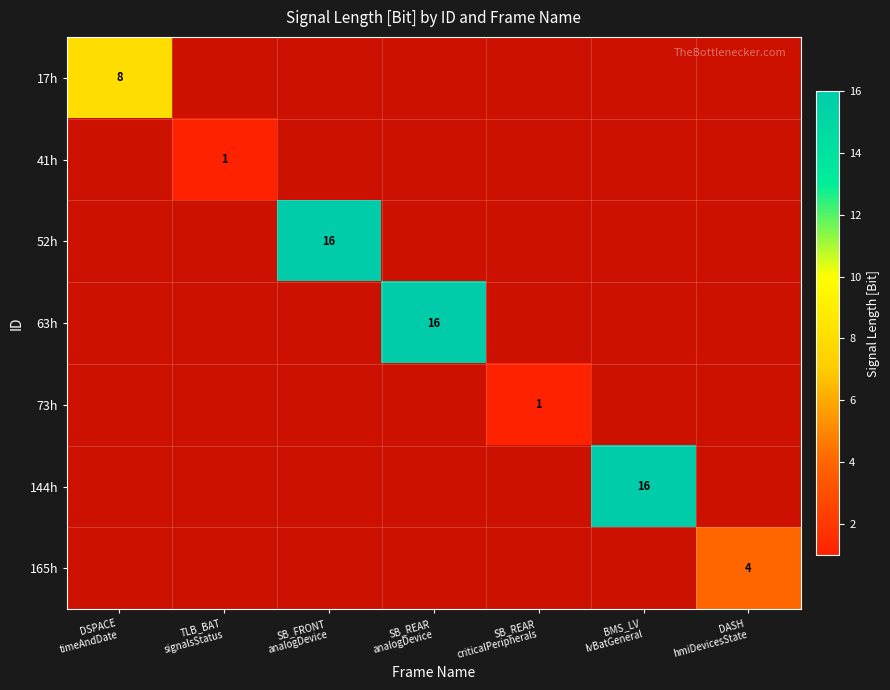

Which category has the highest value across all series?

SB_FRONT
analogDevice